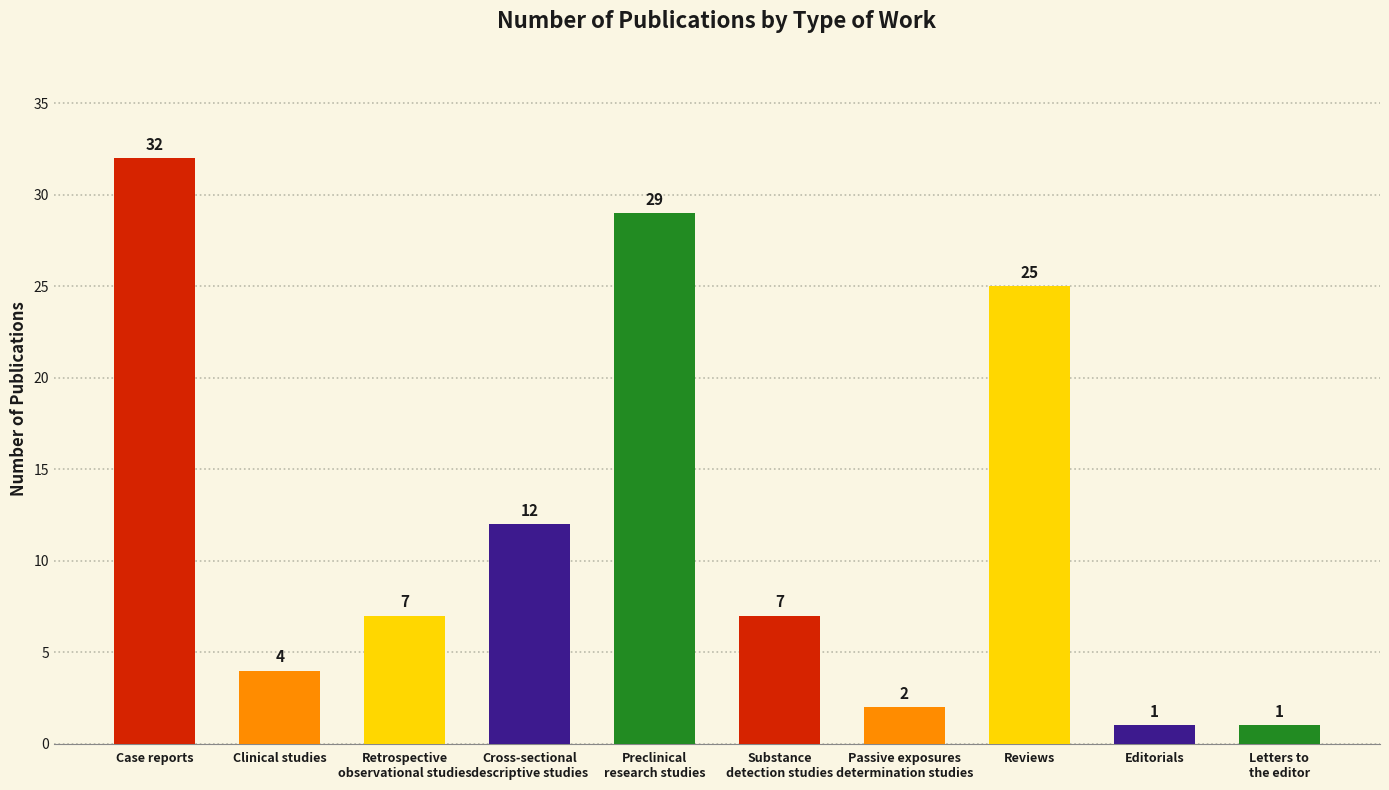

Reading left to right, transcribe all the data shown in this chart.

Case reports=32	Clinical studies=4	Retrospective
observational studies=7	Cross-sectional
descriptive studies=12	Preclinical
research studies=29	Substance
detection studies=7	Passive exposures
determination studies=2	Reviews=25	Editorials=1	Letters to
the editor=1